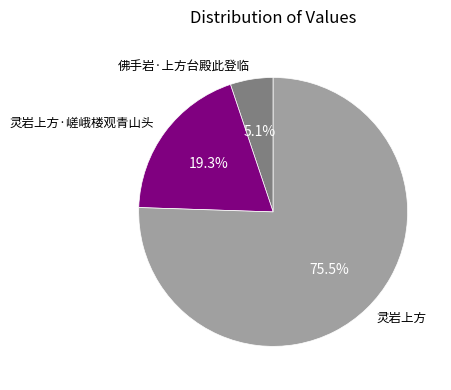

How many slices are in this pie chart?

3